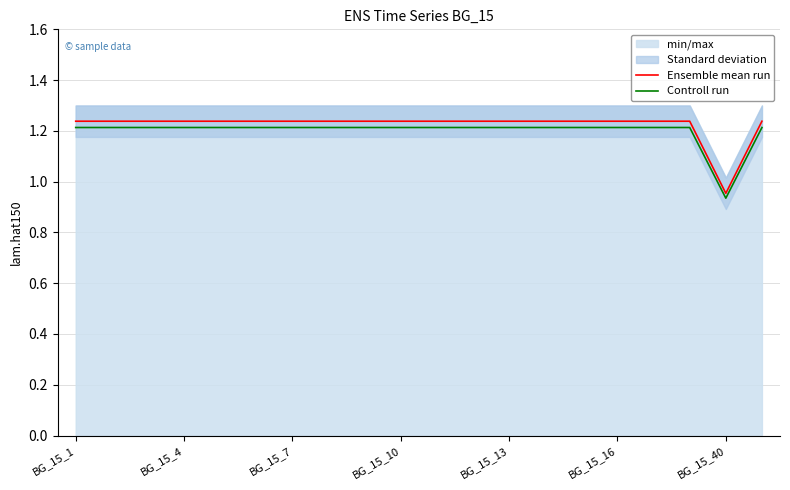

Where is Ensemble mean run nearest to the value 1?

BG_15_40